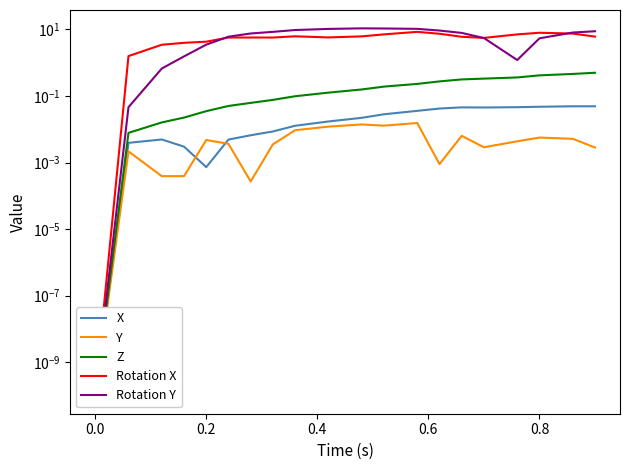

The value of Rotation X at 12 is 5.7. True or false?

False